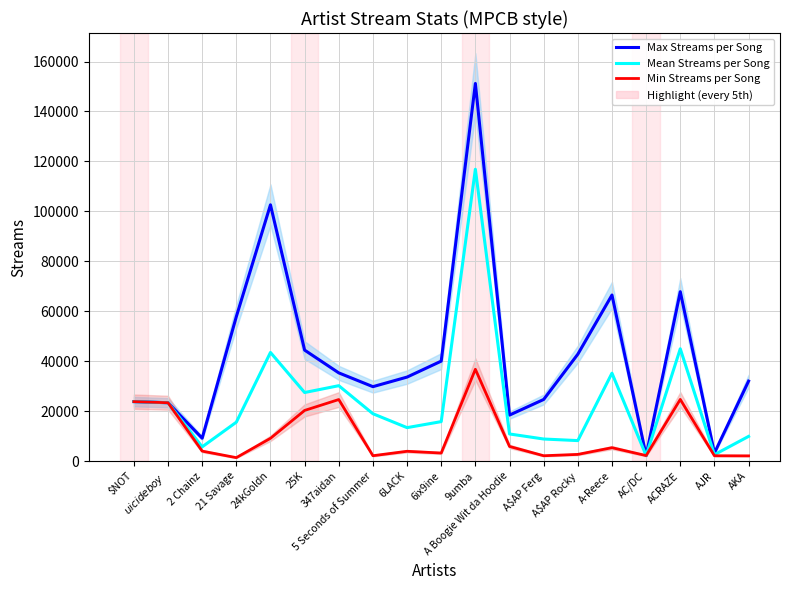

What is the label of the 8th point from the left?

5 Seconds of Summer